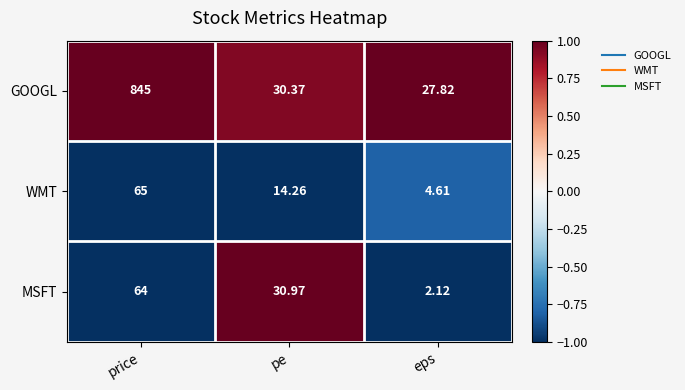

Rank the series by their maximum value, from lowest to highest.

MSFT, WMT, GOOGL